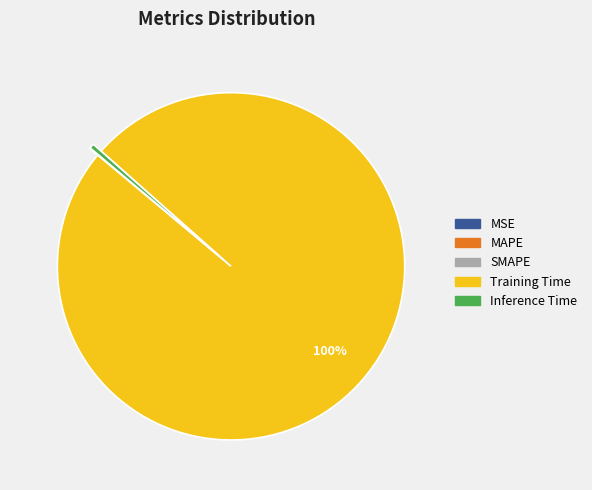

Does Inference Time represent more than half of the total?

No